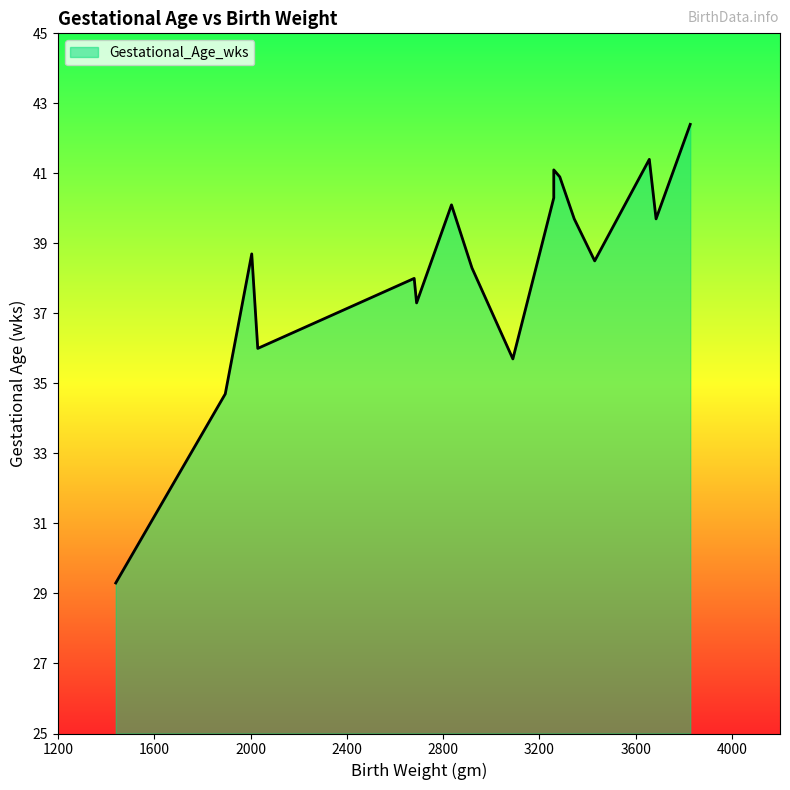

What is the average value?

38.4